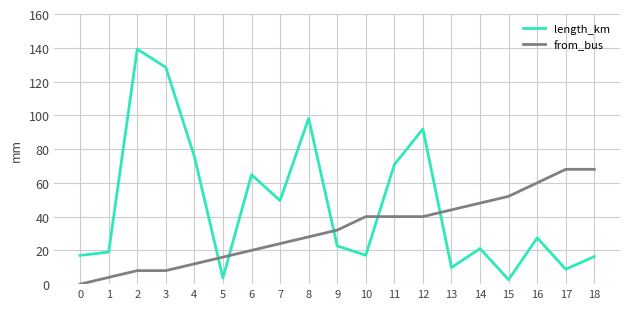

The from_bus series shows 21.3 at 11. True or false?

False